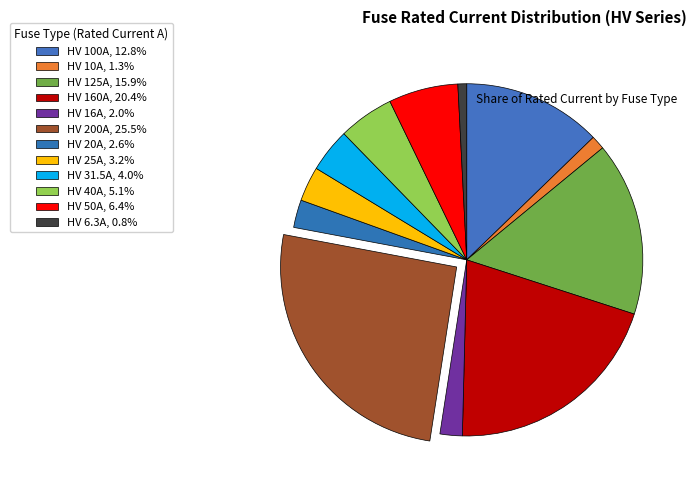

Rank the categories by value from lowest to highest.

HV 6.3A, HV 10A, HV 16A, HV 20A, HV 25A, HV 31.5A, HV 40A, HV 50A, HV 100A, HV 125A, HV 160A, HV 200A